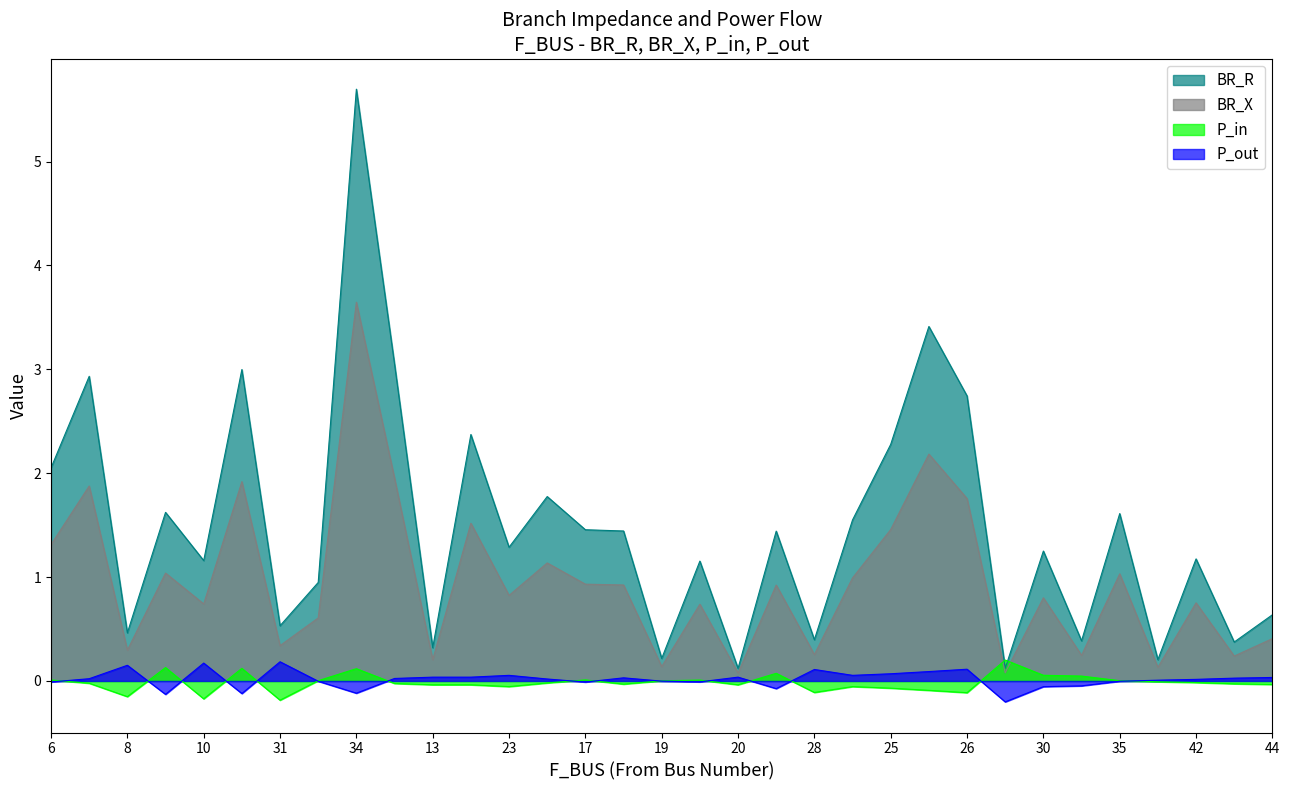

Reading left to right, transcribe all the data shown in this chart.

BR_R: 2.1	2.9	0.5	1.6	1.2	3.0	0.5	0.9	5.7	3.1	0.3	2.4	1.3	1.8	1.5	1.4	0.2	1.2	0.1	1.4	0.4	1.6	2.3	3.4	2.7	0.1	1.3	0.4	1.6	0.2	1.2	0.4	0.6
BR_X: 1.3	1.9	0.3	1.0	0.7	1.9	0.3	0.6	3.6	2.0	0.2	1.5	0.8	1.1	0.9	0.9	0.1	0.7	0.1	0.9	0.3	1.0	1.5	2.2	1.8	0.1	0.8	0.2	1.0	0.1	0.8	0.2	0.4
P_in: 0.0	-0.0	-0.2	0.1	-0.2	0.1	-0.2	0.0	0.1	-0.0	-0.0	-0.0	-0.1	-0.0	0.0	-0.0	0.0	0.0	-0.0	0.1	-0.1	-0.1	-0.1	-0.1	-0.1	0.2	0.1	0.0	0.0	-0.0	-0.0	-0.0	-0.0
P_out: -0.0	0.0	0.2	-0.1	0.2	-0.1	0.2	-0.0	-0.1	0.0	0.0	0.0	0.1	0.0	-0.0	0.0	-0.0	-0.0	0.0	-0.1	0.1	0.1	0.1	0.1	0.1	-0.2	-0.1	-0.0	-0.0	0.0	0.0	0.0	0.0